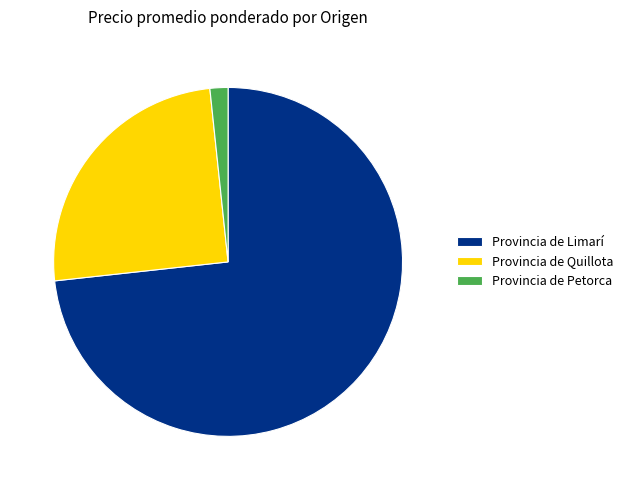

Which slice is the largest?

Provincia de Limarí